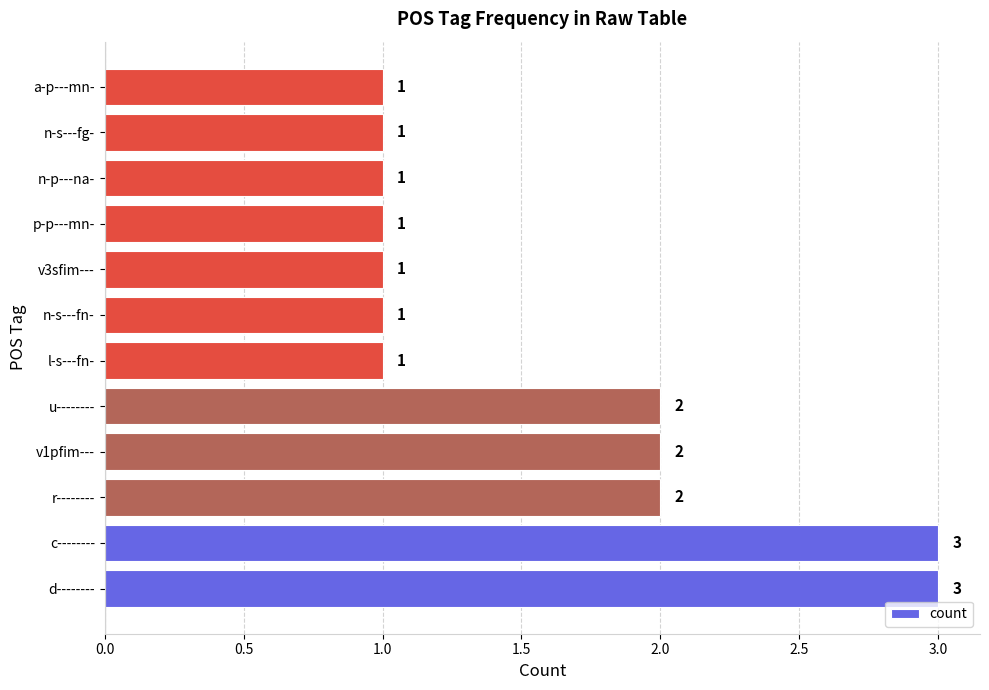

True or false: the data shows 3 at d--------.

True